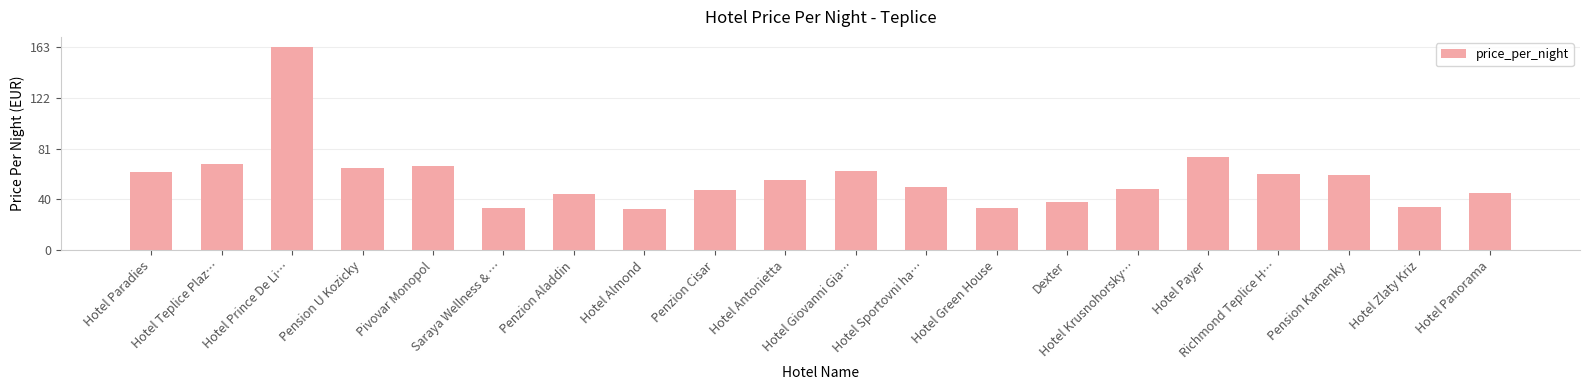

What is the average value?

58